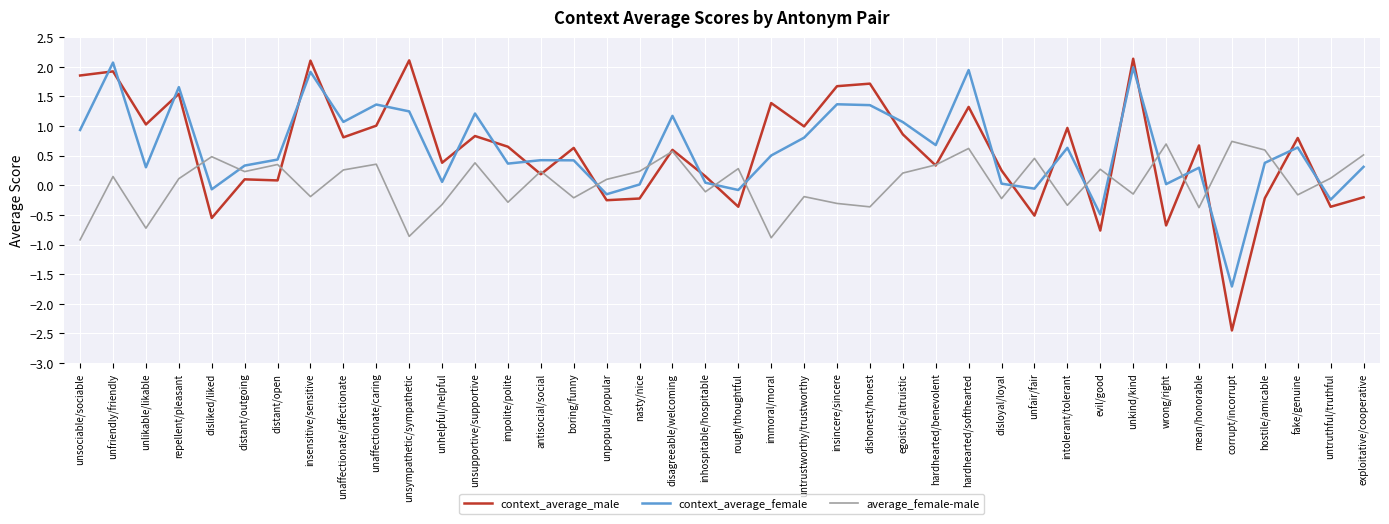

Which series has the largest range (max minus min)?

context_average_male